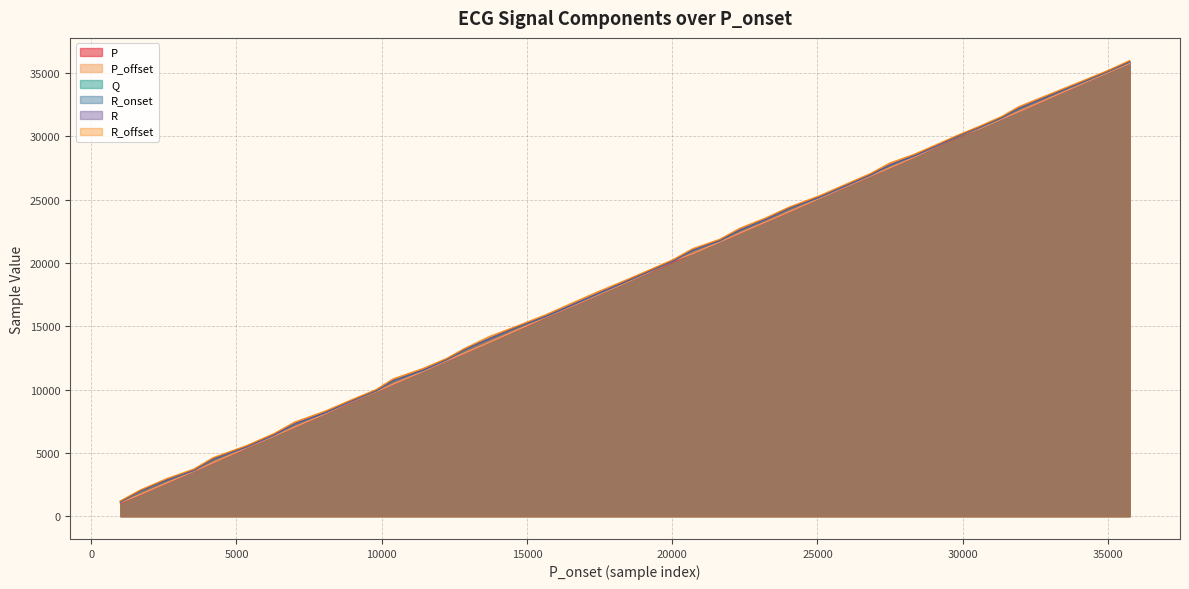

Reading left to right, transcribe all the data shown in this chart.

P: 1006=1027	1684=1697	2596=2606	3539=3547	4202=4219	5351=5377	6307=6331	7007=7023	8036=8053	8915=8951	9812=9822	10391=10402	11422=11435	12230=12263	12850=12866	13699=13712	14647=14671	15654=15680	16524=16550	17442=17465	18374=18393	19184=19215	20034=20074	20703=20719	21641=21661	22324=22337	23226=23241	24029=24038	25064=25087	26827=26851	27483=27496	28314=28331	29036=29086	29804=29923	30610=30619	31346=31365	31933=31942	34296=34338	35025=35045	35744=35758
P_offset: 1006=1079	1684=1716	2596=2626	3539=3563	4202=4232	5351=5410	6307=6344	7007=7048	8036=8071	8915=8991	9812=9841	10391=10426	11422=11444	12230=12276	12850=12882	13699=13725	14647=14692	15654=15716	16524=16566	17442=17478	18374=18410	19184=19241	20034=20168	20703=20735	21641=21671	22324=22354	23226=23249	24029=24052	25064=25101	26827=26868	27483=27509	28314=28342	29036=29116	29804=29982	30610=30628	31346=31373	31933=31956	34296=34344	35025=35055	35744=35768
Q: 1006=1129	1684=1975	2596=2837	3539=3630	4202=4512	5351=5482	6307=6435	7007=7285	8036=8160	8915=9049	9812=9906	10391=10695	11422=11529	12230=12364	12850=13142	13699=14000	14647=14909	15654=15781	16524=16653	17442=17573	18374=18497	19184=19314	20034=20169	20703=20999	21641=21770	22324=22588	23226=23441	24029=24299	25064=25190	26827=26956	27483=27719	28314=28450	29036=29175	29804=29987	30610=30729	31346=31472	31933=32203	34296=34444	35025=35154	35744=35878
R_onset: 1006=1112	1684=1959	2596=2820	3539=3614	4202=4495	5351=5465	6307=6419	7007=7268	8036=8143	8915=9032	9812=9890	10391=10680	11422=11512	12230=12348	12850=13126	13699=13984	14647=14892	15654=15765	16524=16635	17442=17556	18374=18482	19184=19297	20034=20152	20703=20984	21641=21754	22324=22570	23226=23423	24029=24282	25064=25174	26827=26940	27483=27703	28314=28433	29036=29159	29804=29965	30610=30711	31346=31455	31933=32184	34296=34426	35025=35136	35744=35860
R: 1006=1155	1684=2001	2596=2863	3539=3656	4202=4538	5351=5507	6307=6461	7007=7311	8036=8185	8915=9076	9812=9932	10391=10721	11422=11554	12230=12391	12850=13168	13699=14027	14647=14934	15654=15807	16524=16679	17442=17599	18374=18524	19184=19340	20034=20195	20703=21026	21641=21796	22324=22613	23226=23467	24029=24325	25064=25216	26827=26982	27483=27746	28314=28475	29036=29201	29804=30009	30610=30755	31346=31498	31933=32228	34296=34469	35025=35177	35744=35904
R_offset: 1006=1202	1684=2059	2596=2961	3539=3723	4202=4625	5351=5574	6307=6539	7007=7436	8036=8279	8915=9144	9812=10002	10391=10844	11422=11663	12230=12449	12850=13237	13699=14180	14647=15006	15654=15914	16524=16802	17442=17726	18374=18613	19184=19413	20034=20264	20703=21121	21641=21867	22324=22735	23226=23562	24029=24412	25064=25302	26827=27063	27483=27883	28314=28563	29036=29280	29804=30058	30610=30826	31346=31569	31933=32344	34296=34535	35025=35221	35744=35978